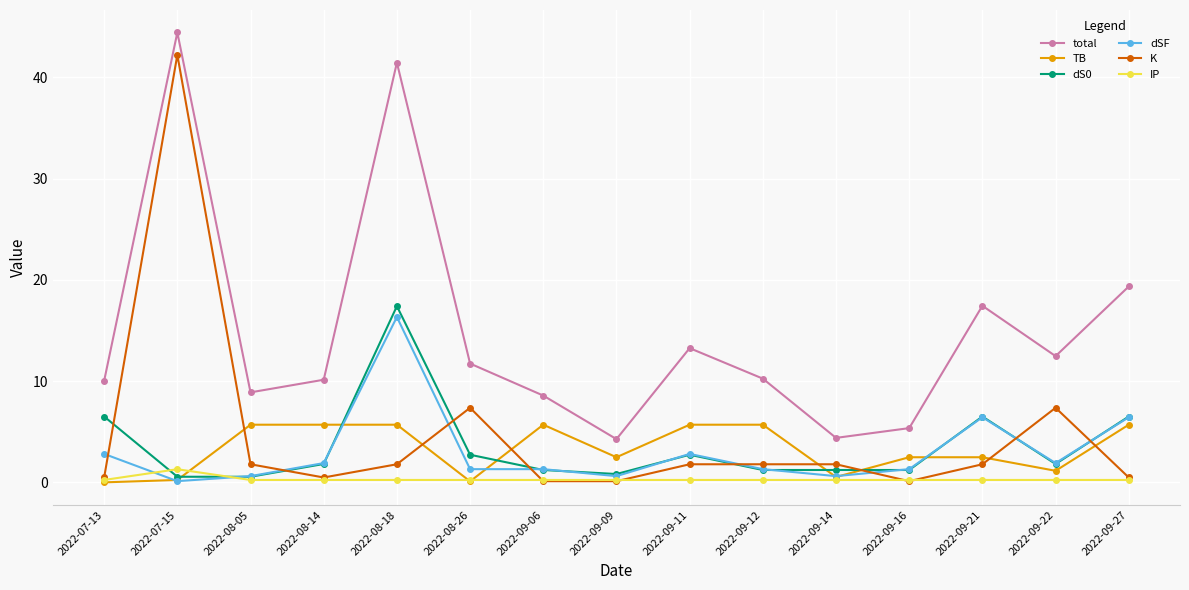

What is the sum of the TB values at 2022-08-05 and 2022-07-13?

5.7